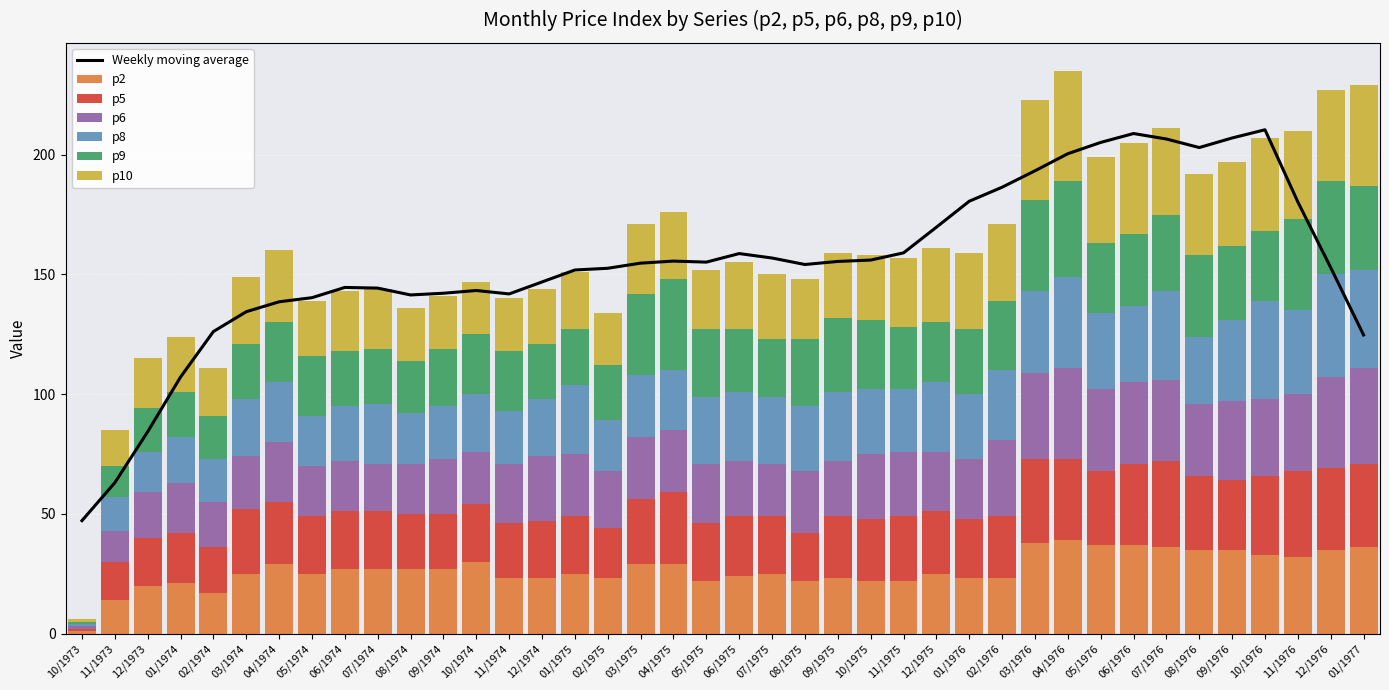

What is the smallest value displayed?

1